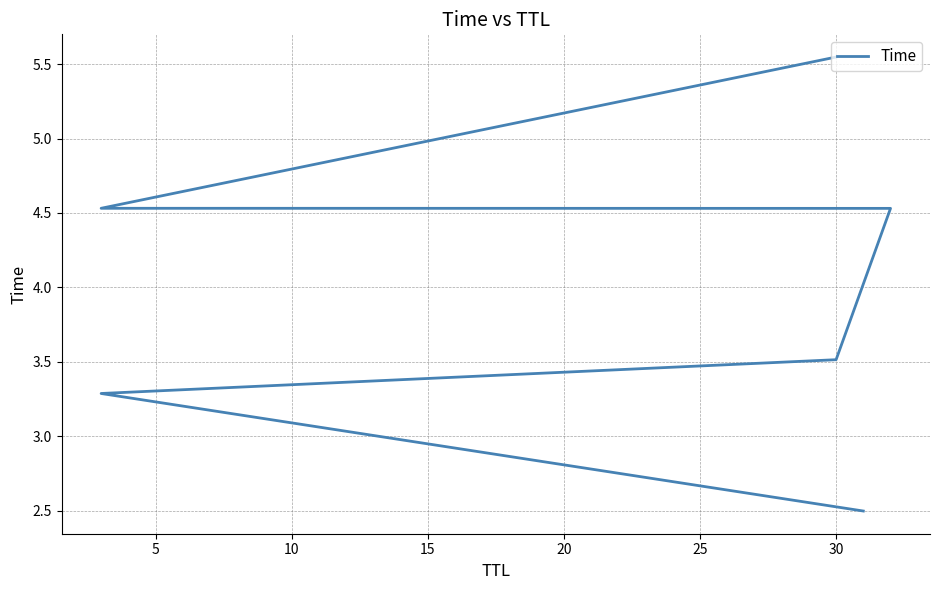

The chart shows a value of 5.4 at 5. True or false?

False